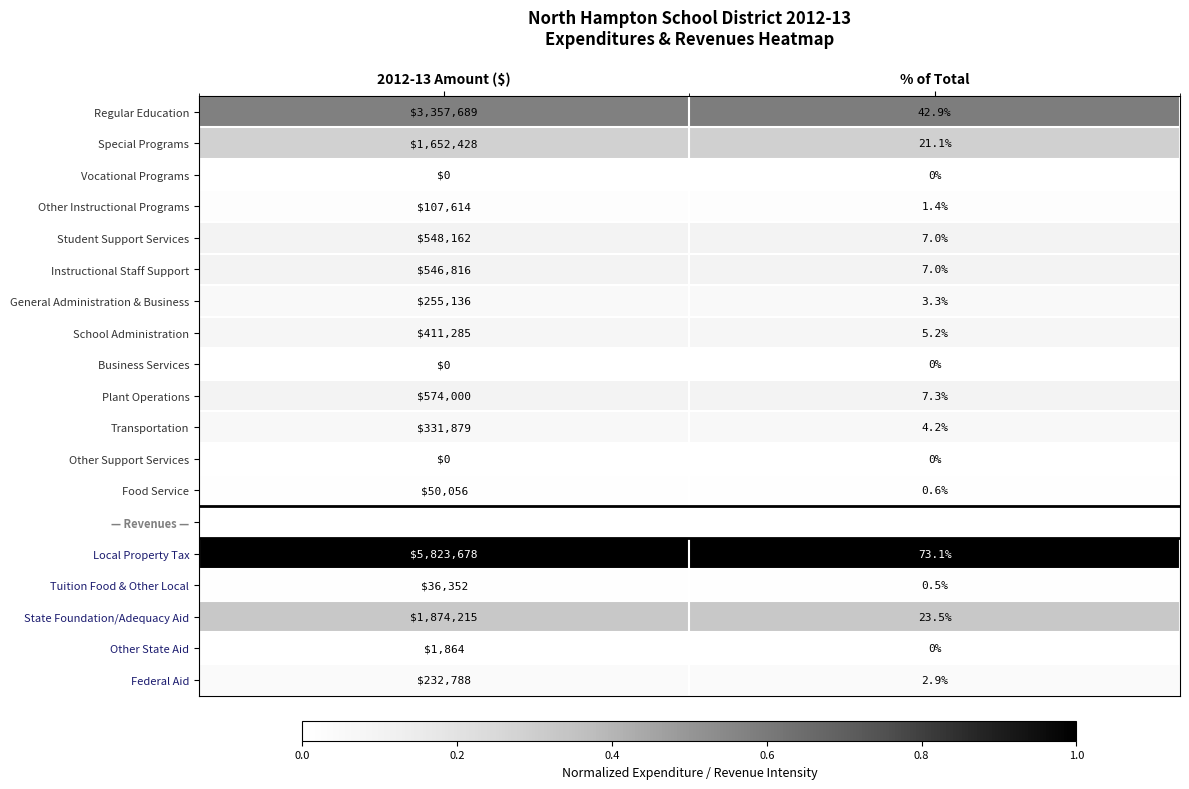

At which label is General Administration & Business closest to 127569?

% of Total